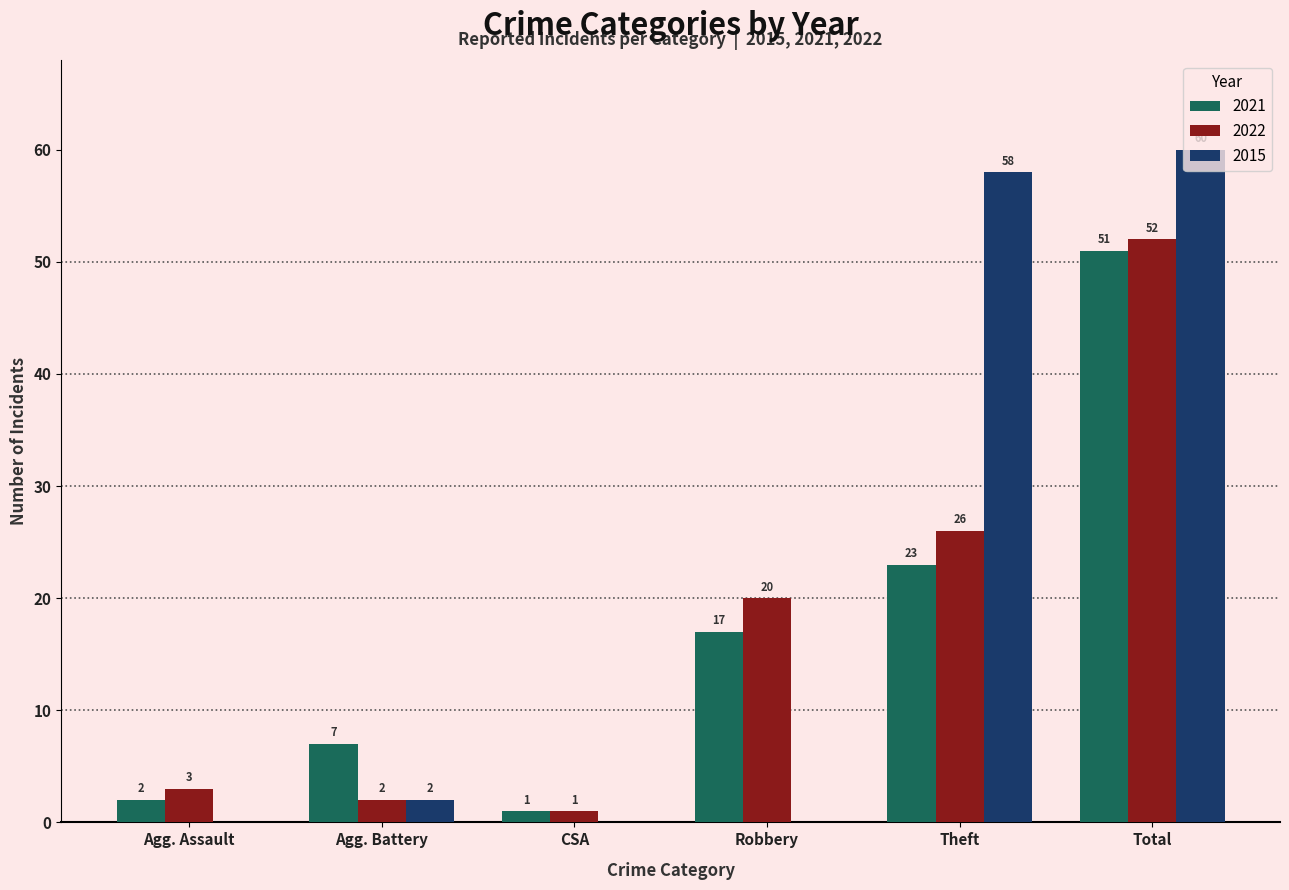

Reading left to right, what are all the values shown in this chart?

2021: Agg. Assault=2	Agg. Battery=7	CSA=1	Robbery=17	Theft=23	Total=51
2022: Agg. Assault=3	Agg. Battery=2	CSA=1	Robbery=20	Theft=26	Total=52
2015: Agg. Assault=0	Agg. Battery=2	CSA=0	Robbery=0	Theft=58	Total=60